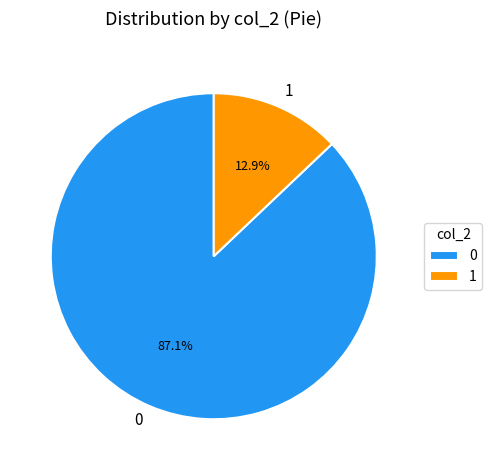

Is there any slice that represents more than half of the pie?

Yes